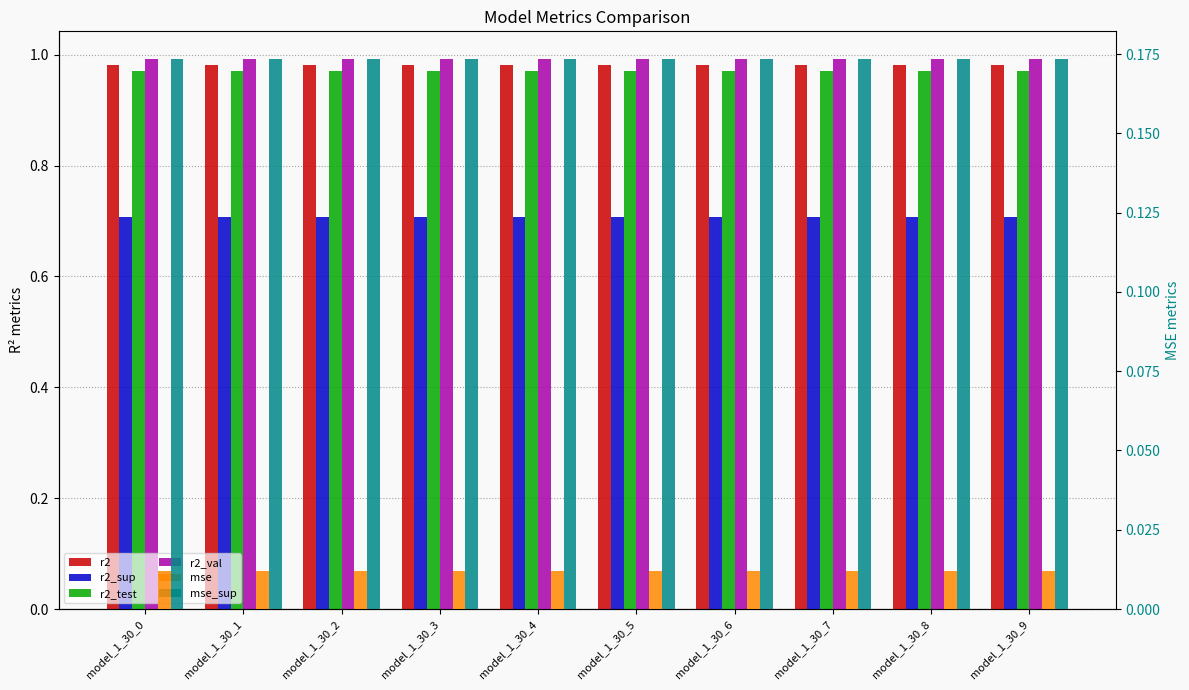

How many mse values are between 0 and 1?

10